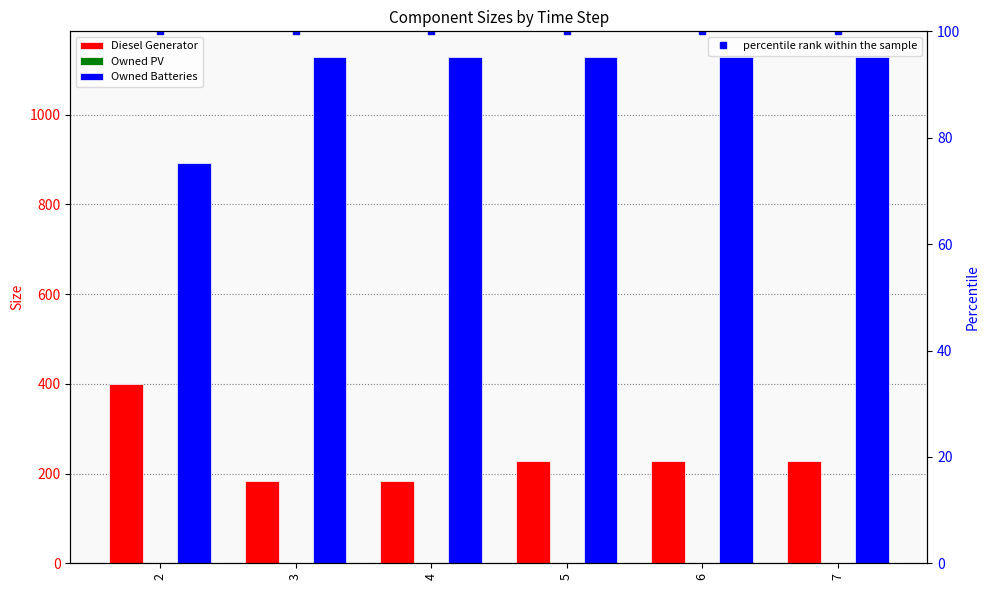

How many data points does each series have?

6